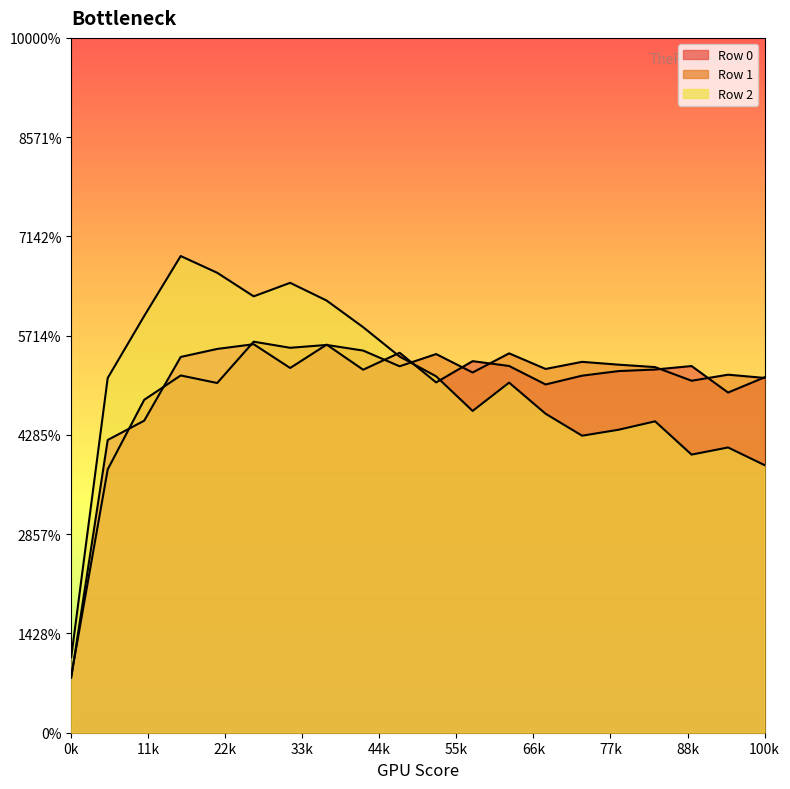

How many lines are shown in the chart?

3